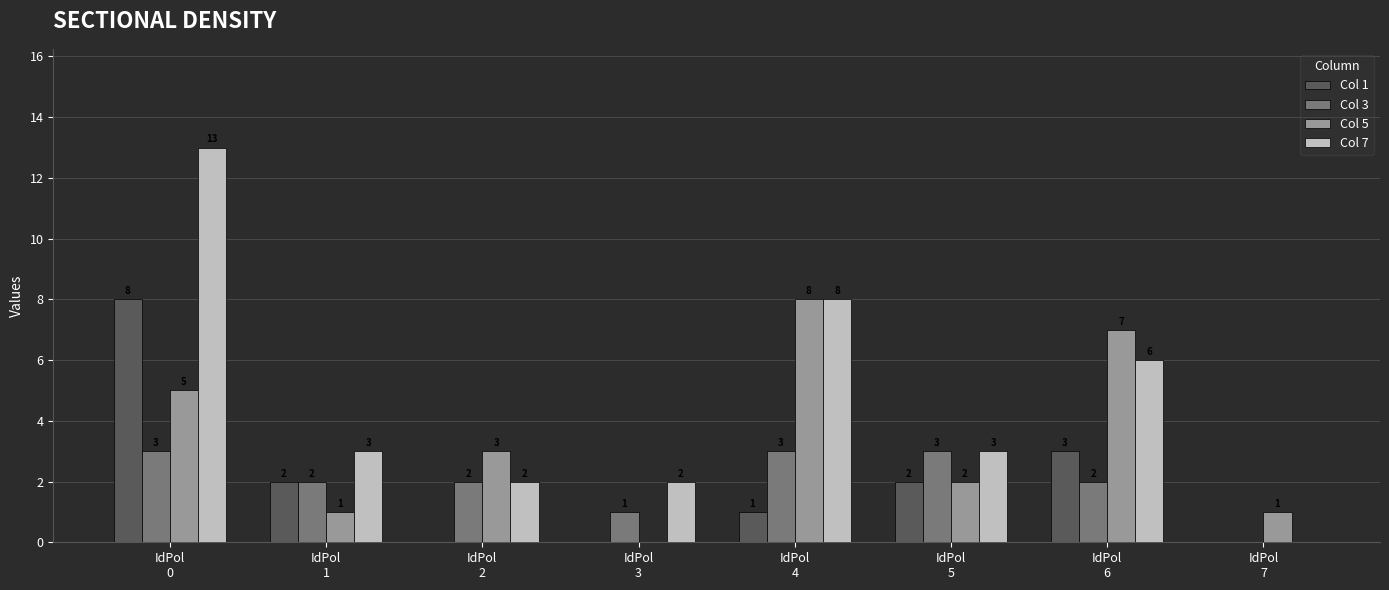

How many values in Col 3 are above zero?

7